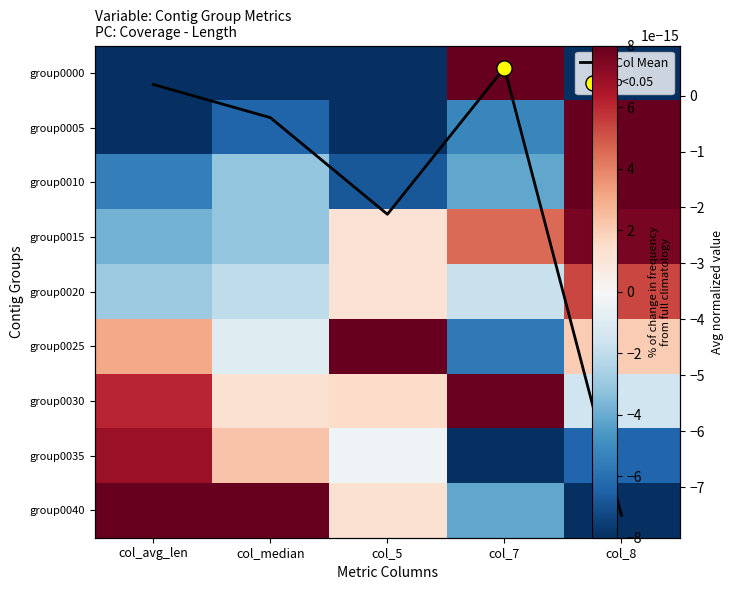

What is the difference between the highest and lowest values at col_median?

29.3